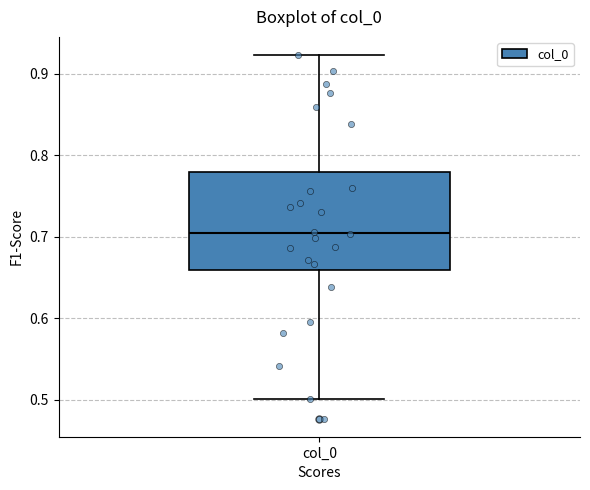

Where is the lower edge of the box for col_0 on the y-axis? The values are not printed on the chart, so give them approximately, as read against the axis.

0.66